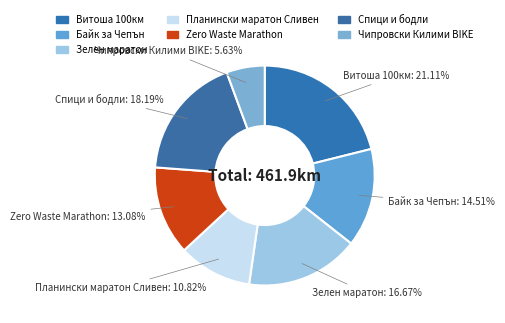

What percentage is the Zero Waste Marathon slice, to the nearest percent?

13%